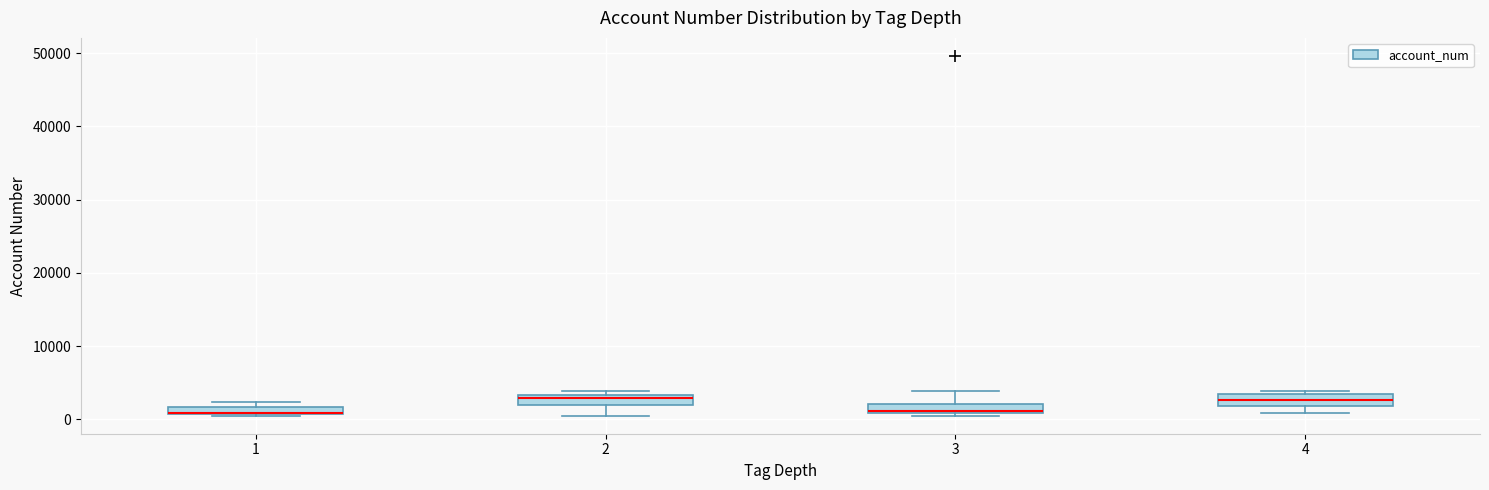

Where is the upper edge of the box at x = 3 on the y-axis? The values are not printed on the chart, so give them approximately, as read against the axis.

2000